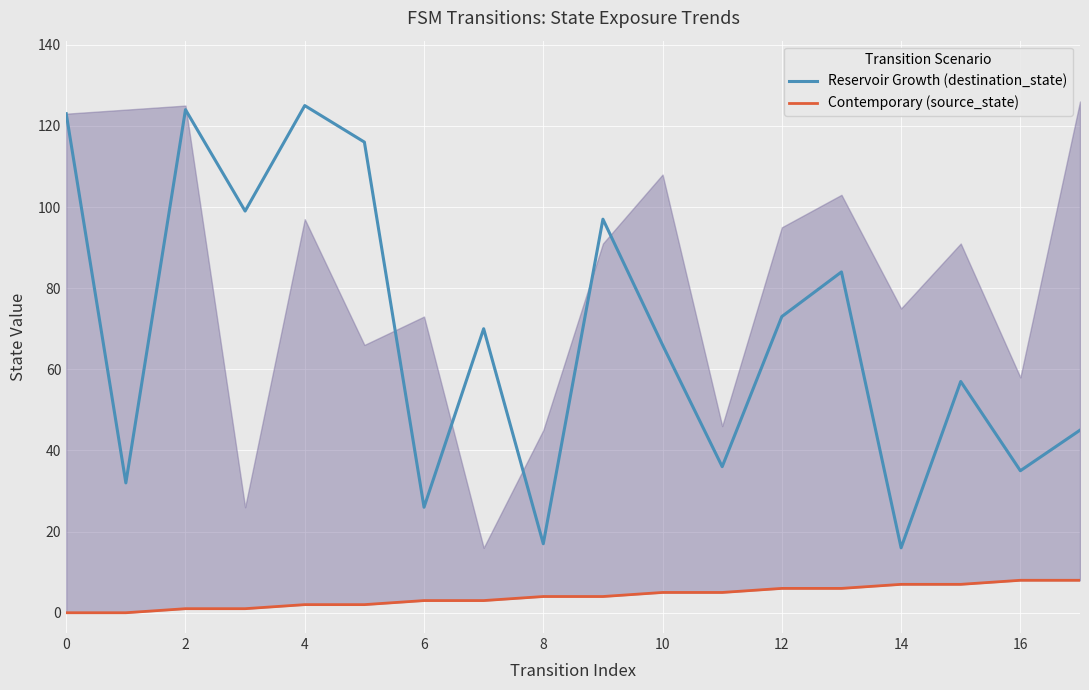

What is the value of the Reservoir Growth (destination_state) point at the 4th from the left?

99